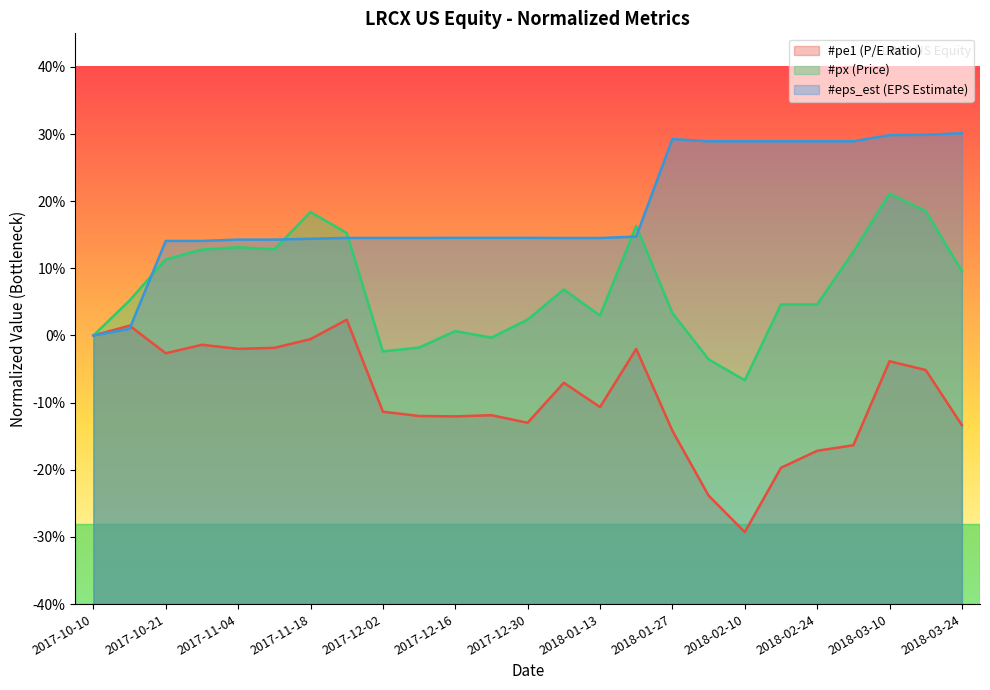

Which category has the highest value in the #eps_est series?

2018-03-24